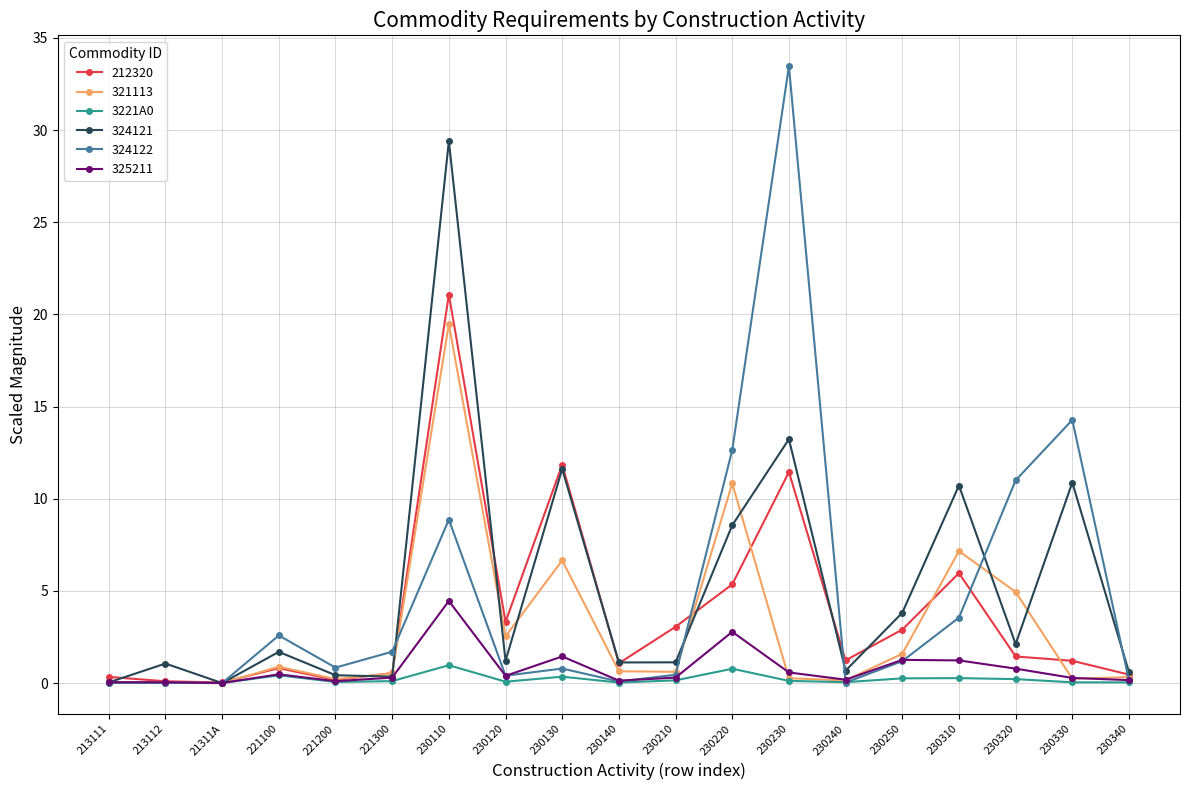

True or false: 212320 has a value of 1.2 at 230210.

False